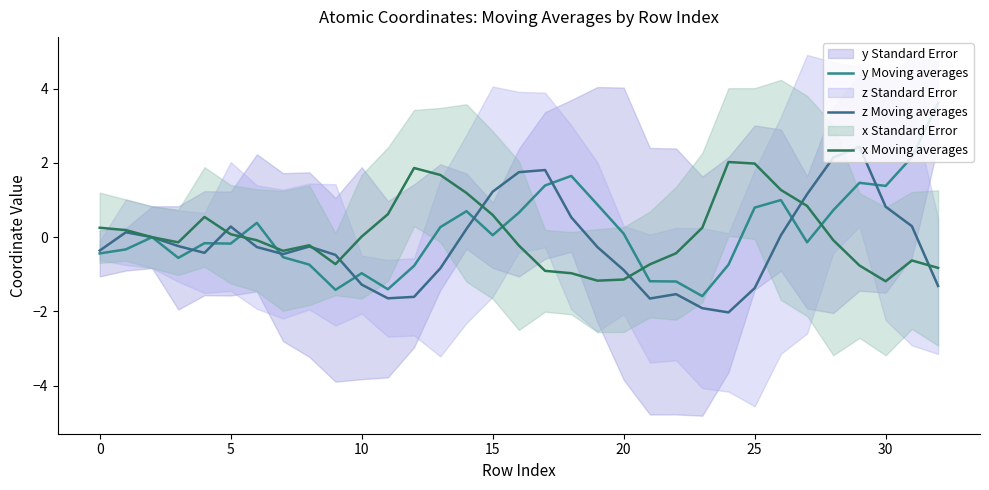

True or false: y Moving averages has a value of 0.0 at 20.

False